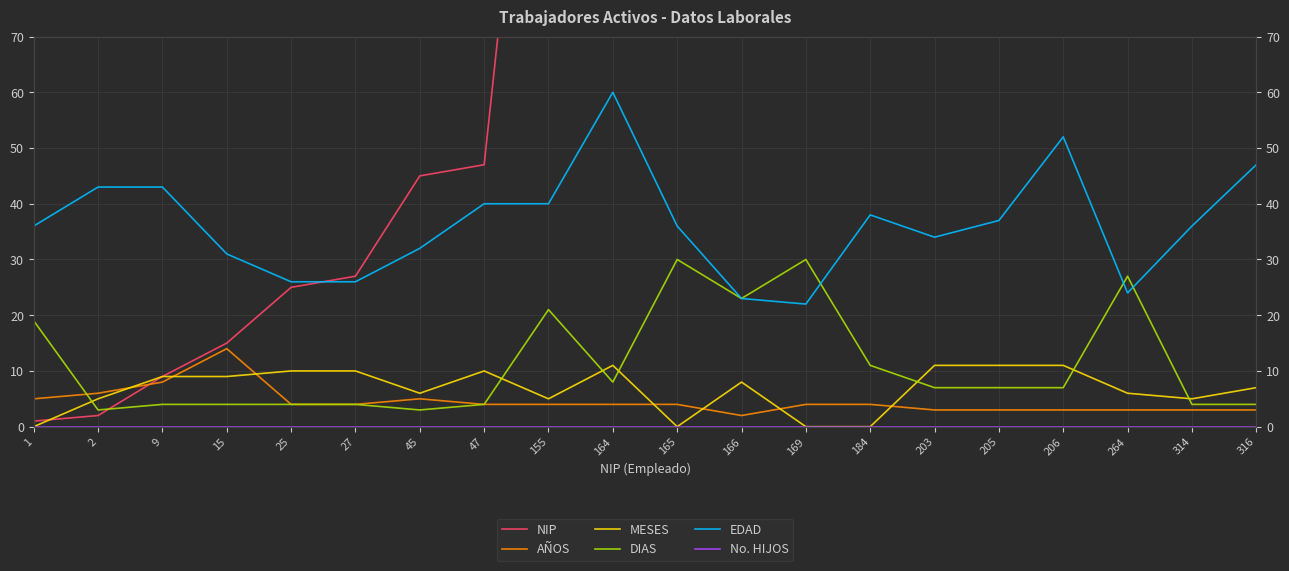

At which category is the sum across all series the highest?

316